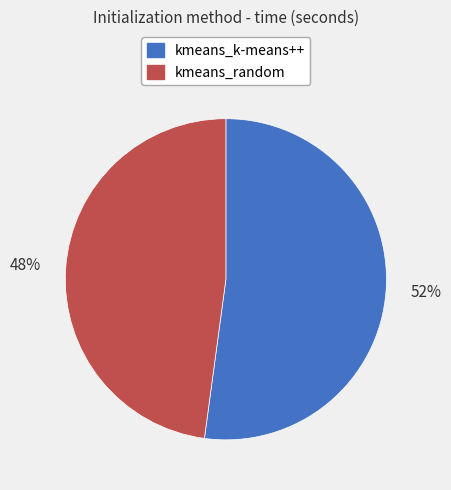

Approximately how many times larger is the value at kmeans_k-means++ compared to kmeans_random?

1.1